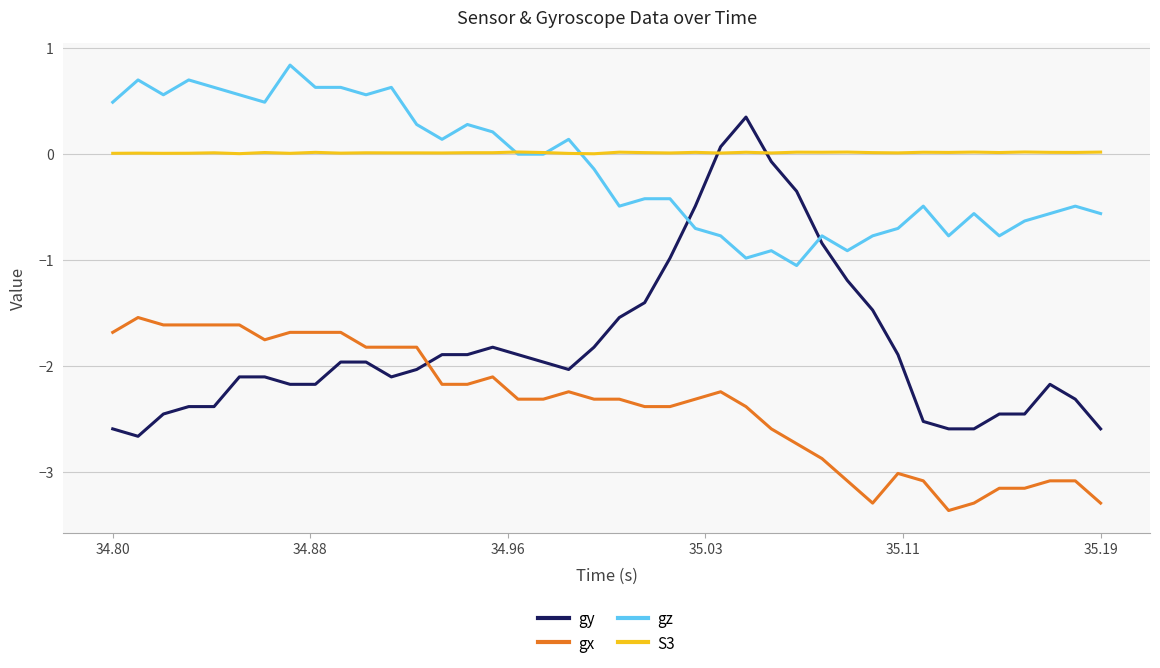

List the series in order of their peak value, lowest first.

gx, S3, gy, gz